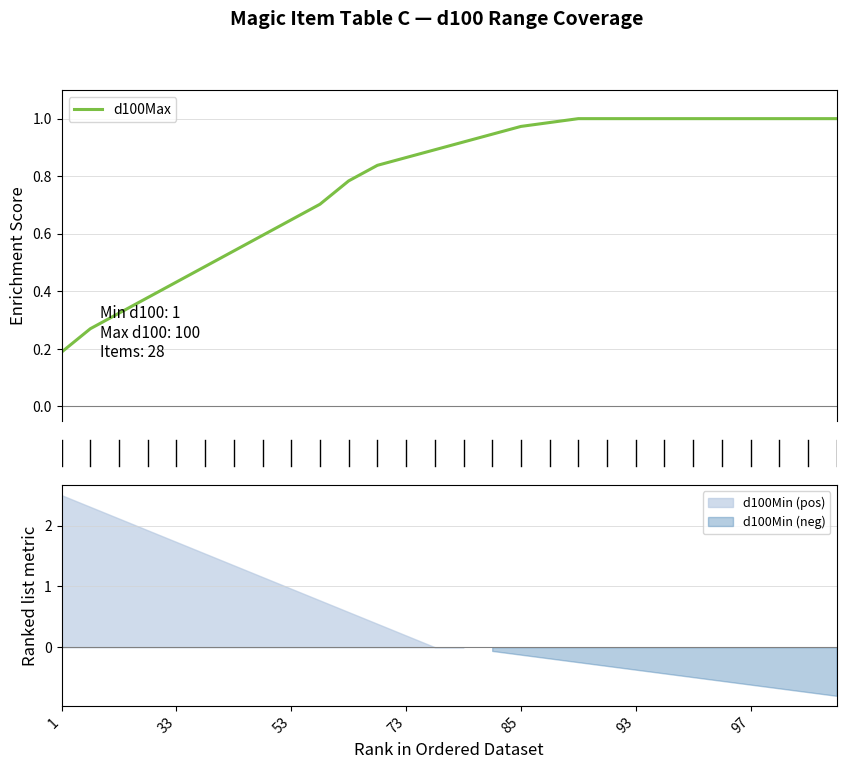

Is this an area chart (filled region under the line)?

No